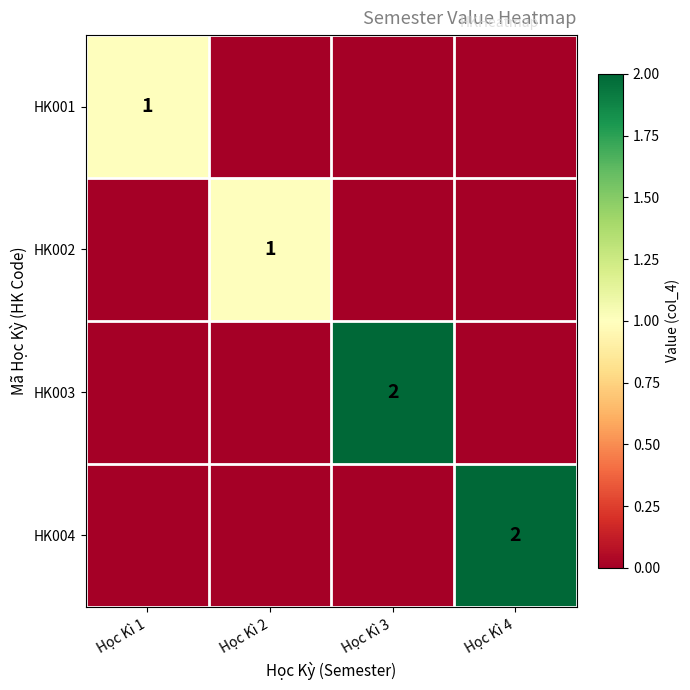

What is the difference between the maximum and minimum values in the HK002 series?

1